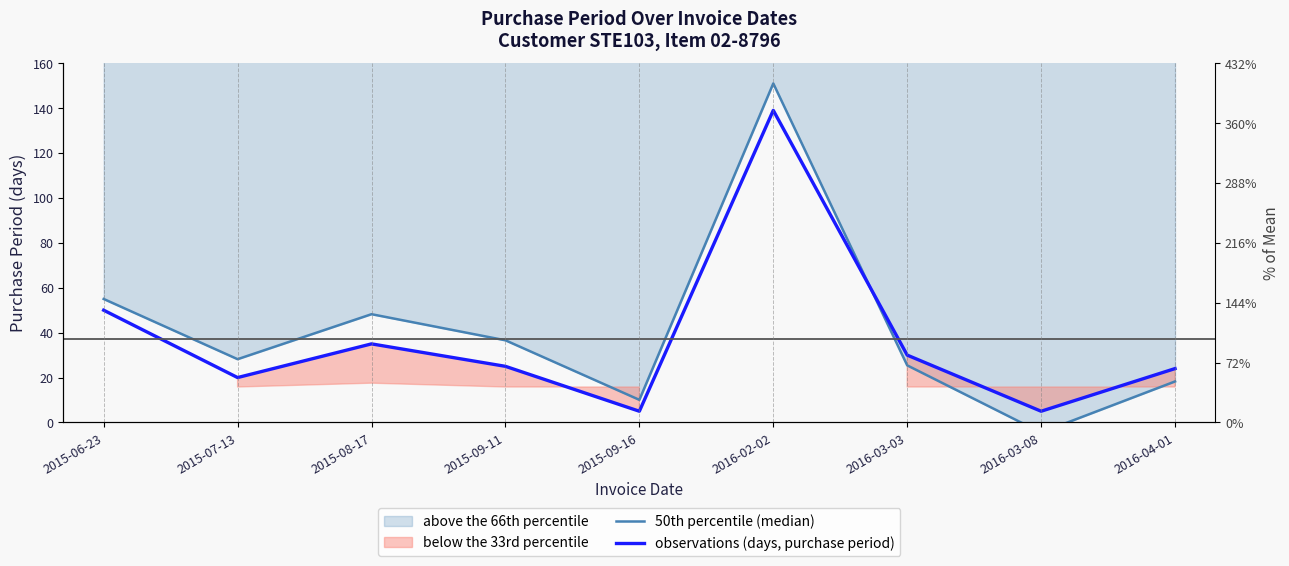

Reading left to right, transcribe all the data shown in this chart.

50th percentile (median): 2015-06-23=55.0	2015-07-13=28.2	2015-08-17=48.2	2015-09-11=36.6	2015-09-16=10.1	2016-02-02=151.0	2016-03-03=25.4	2016-03-08=-4.5	2016-04-01=18.3
observations (days, purchase period): 2015-06-23=50.0	2015-07-13=20.0	2015-08-17=35.0	2015-09-11=25.0	2015-09-16=5.0	2016-02-02=139.0	2016-03-03=30.0	2016-03-08=5.0	2016-04-01=24.0